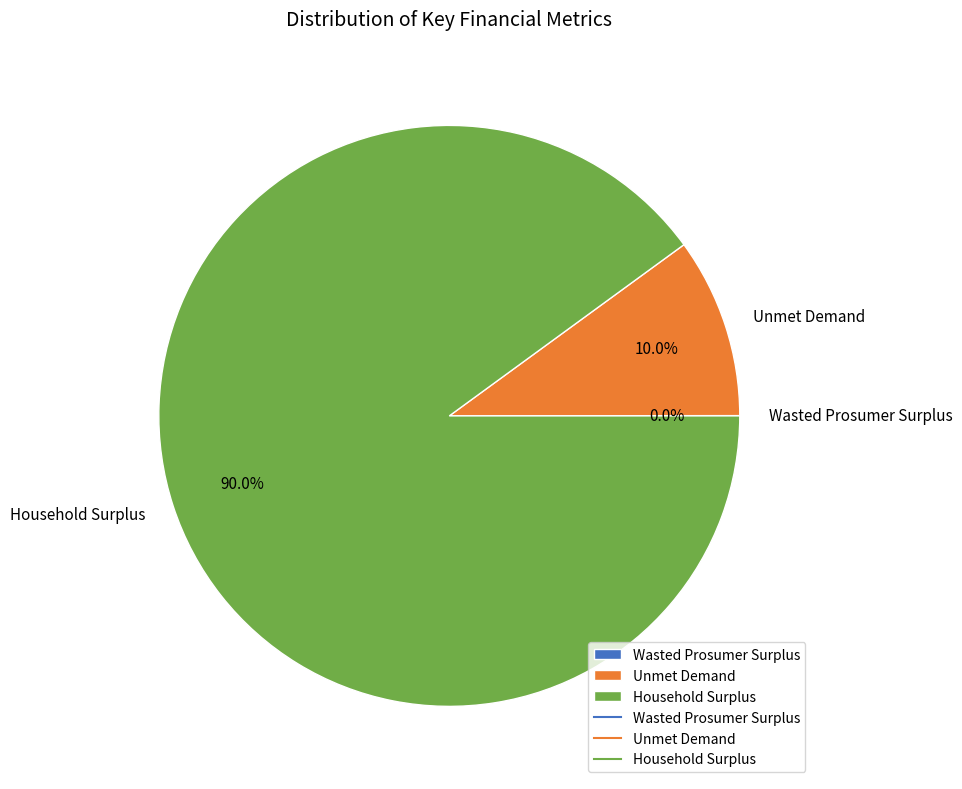

To the nearest percent, what portion does Household Surplus represent?

90%